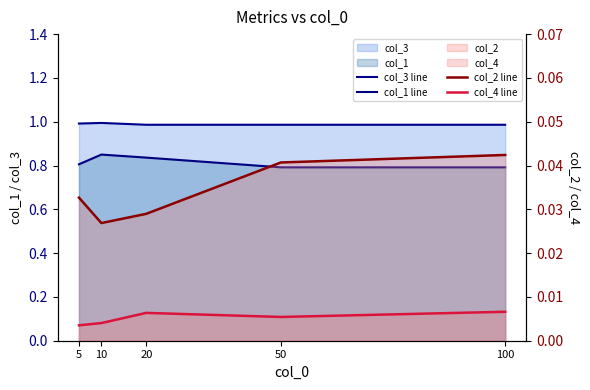

List the labels in order of col_3 line value, smallest first.

20, 50, 100, 5, 10